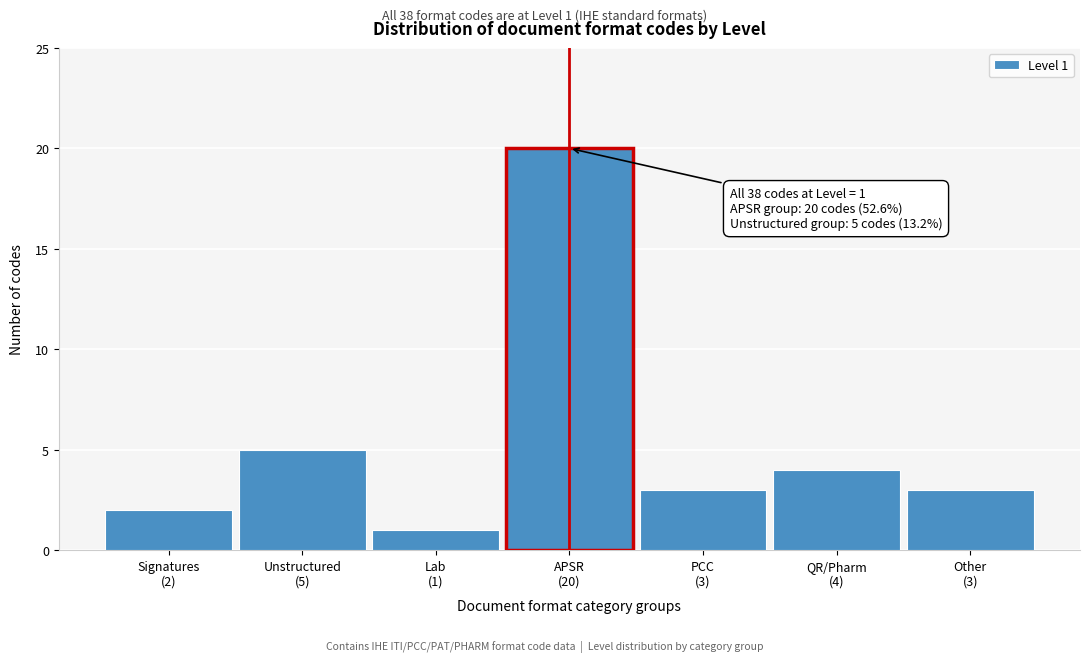

Reading left to right, list all the values displayed in this chart.

2	5	1	20	3	4	3